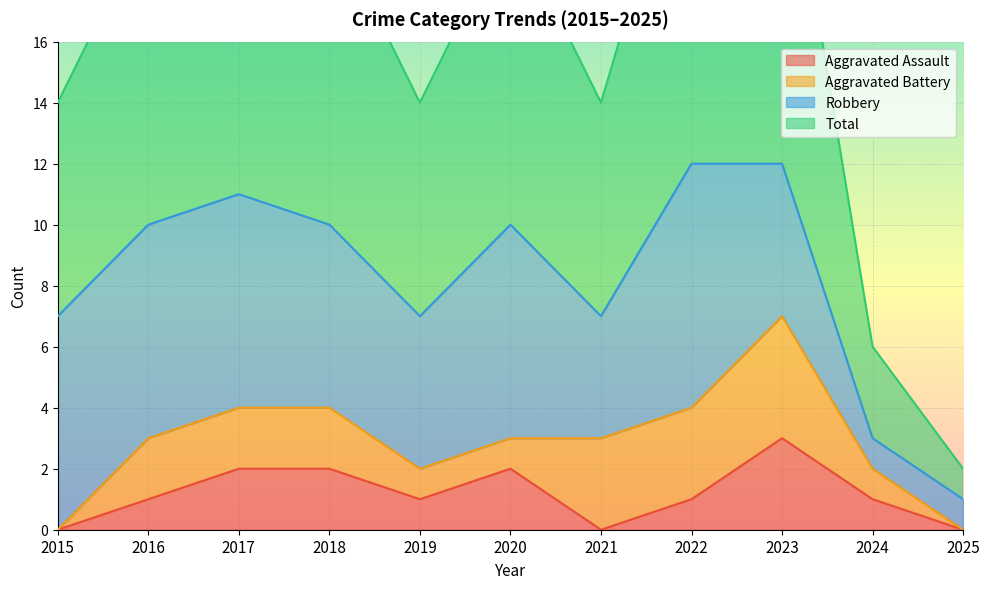

Is it true that Aggravated Assault equals 0 at 2020?

False